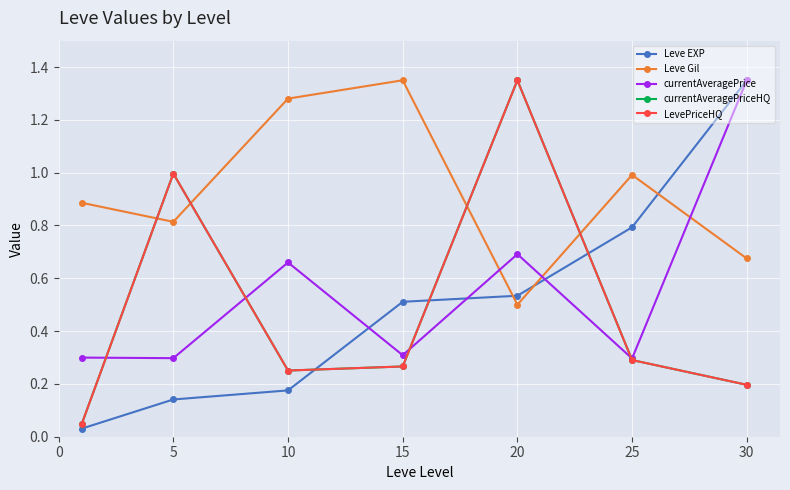

Does the chart have visible grid lines?

Yes